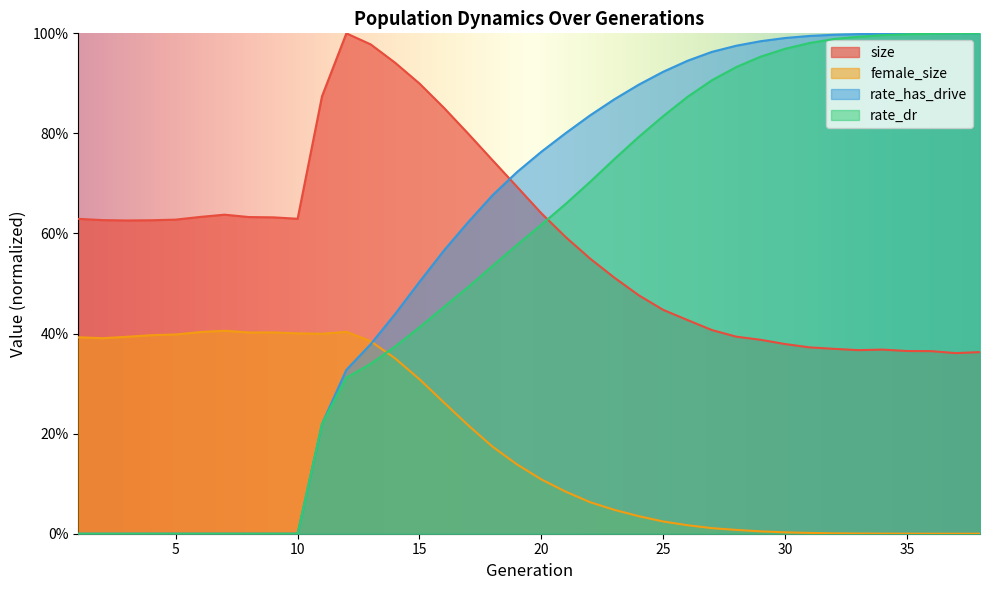

Which series has the largest total across all categories?

rate_has_drive